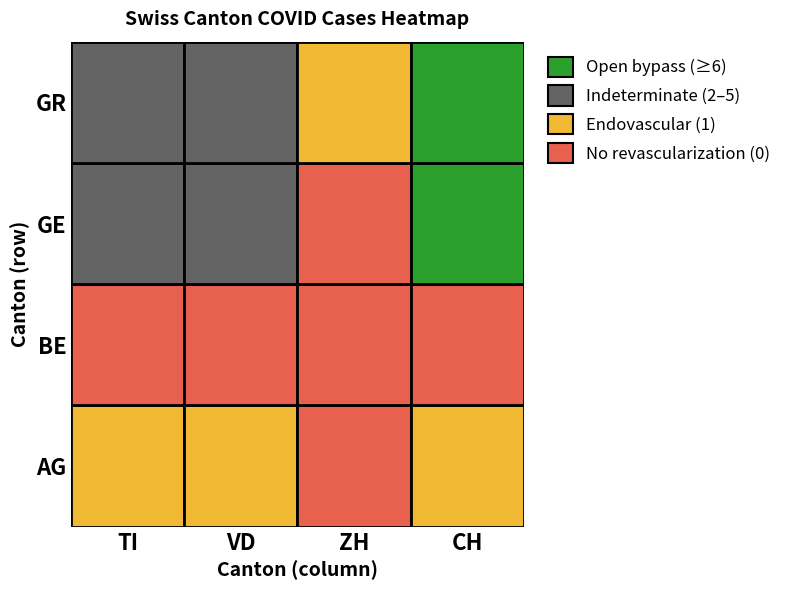

Is the value of TI at 6 greater than the value of VD at 6?

No